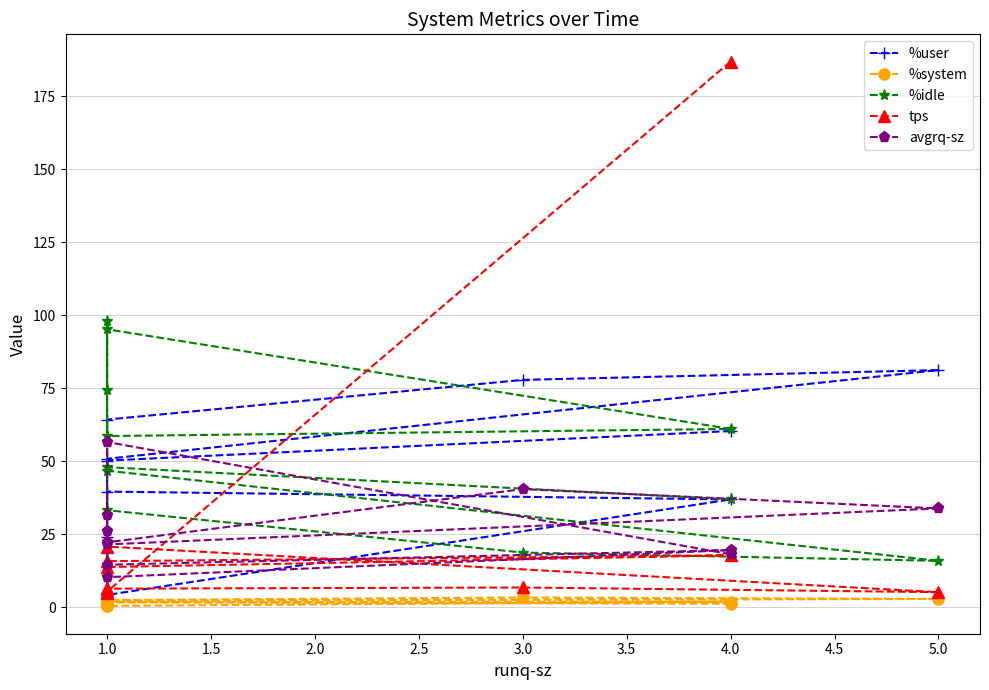

At how many categories does at least one series exceed 124?

1